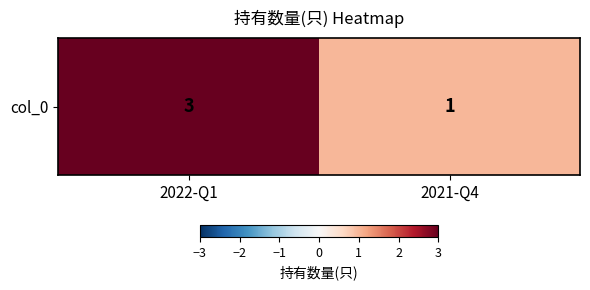

What is the average value?

2